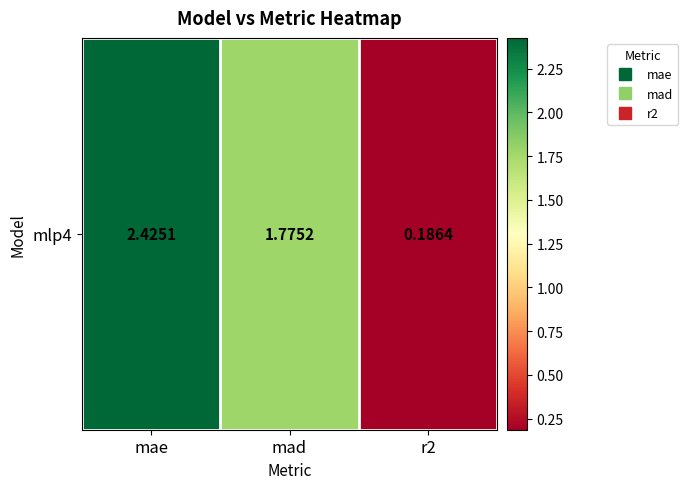

Between mae and mad, which is larger?

mae